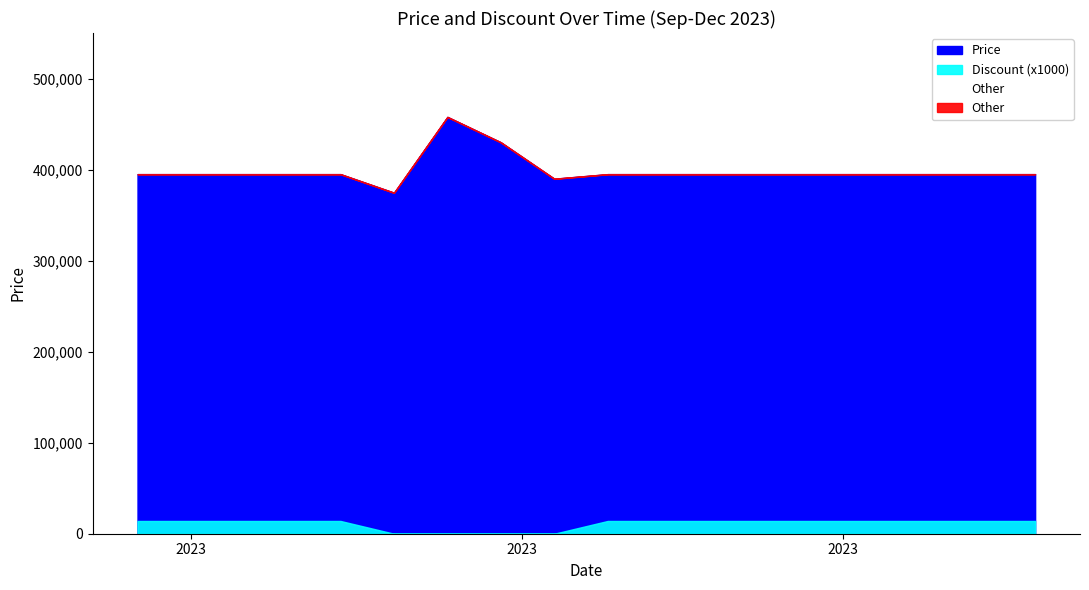

At how many categories does at least one series exceed 332141?

18